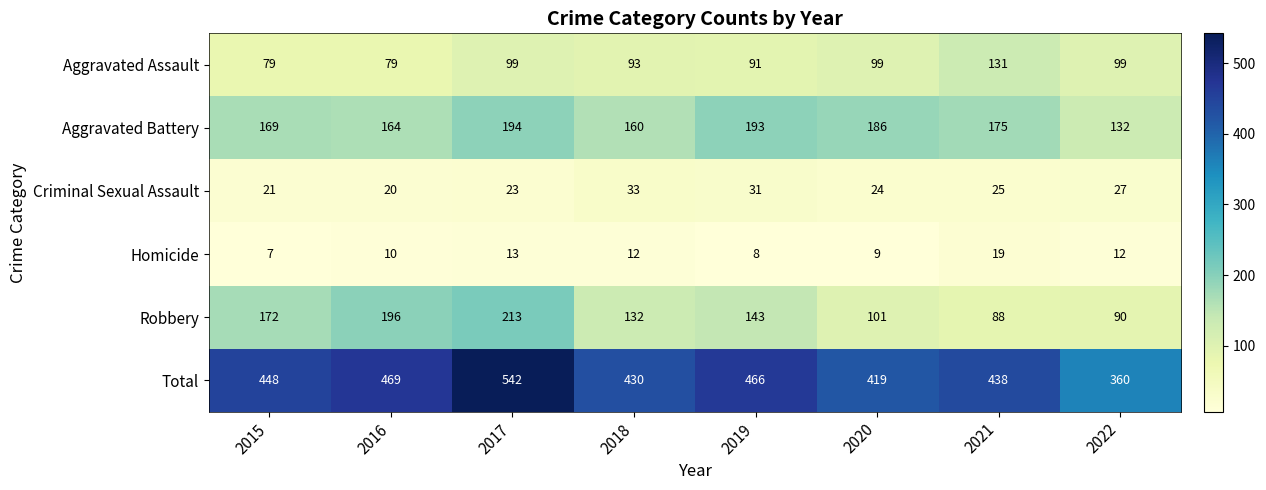

What is the total value across all series at 2021?

876